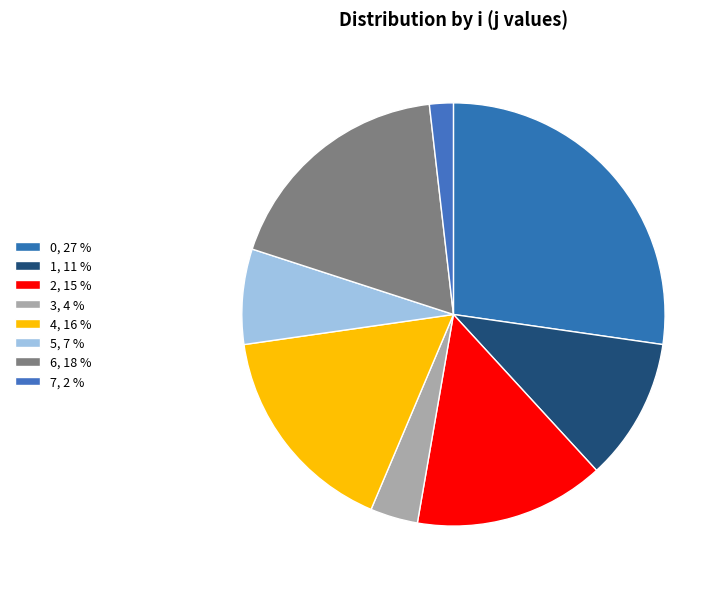

How many segments does this pie chart have?

8